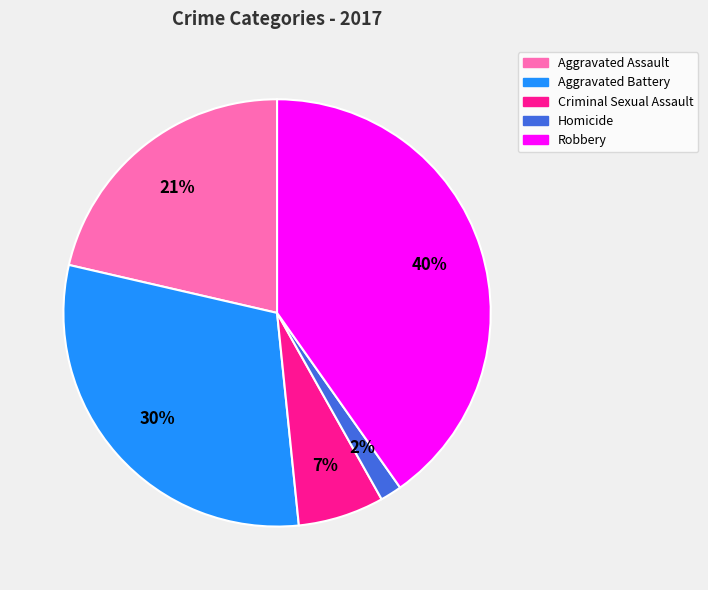

Is Criminal Sexual Assault the majority of the pie?

No